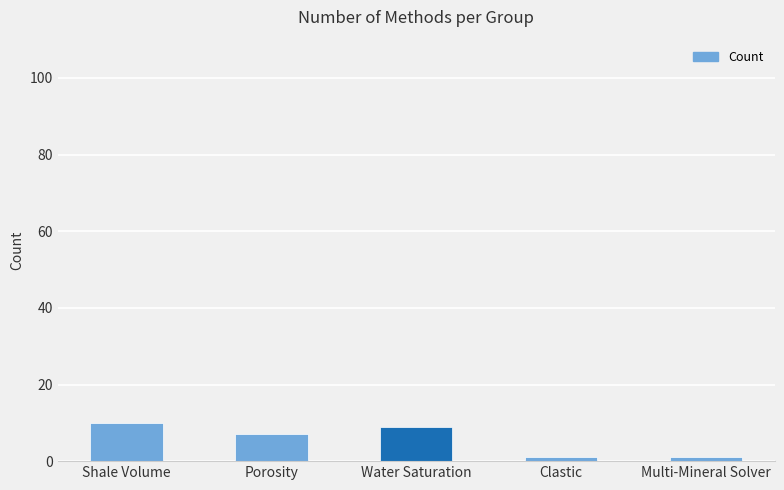

What position from the right is Water Saturation?

3